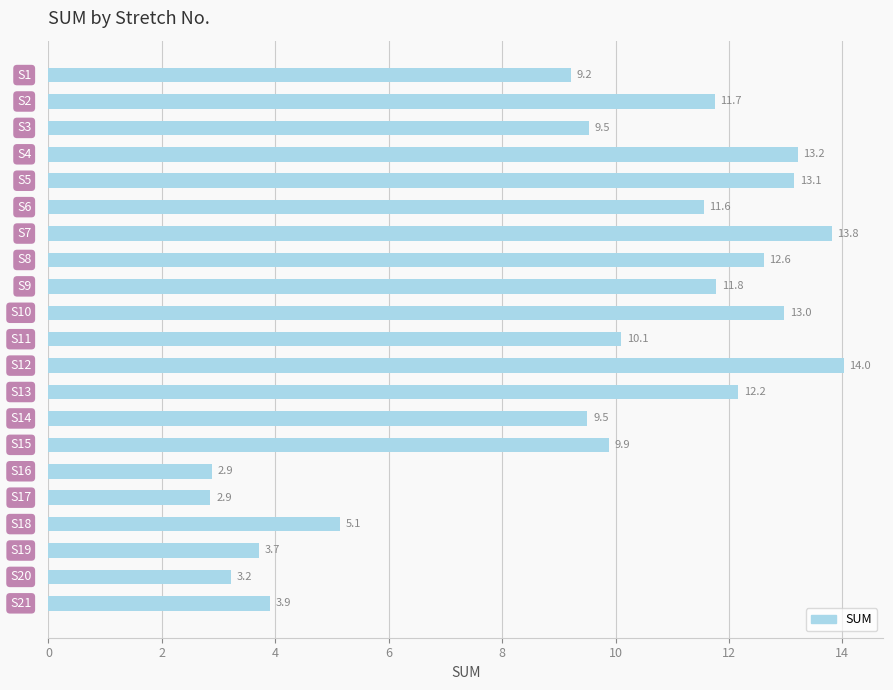

What is the value of the 11th bar from the top?

10.1